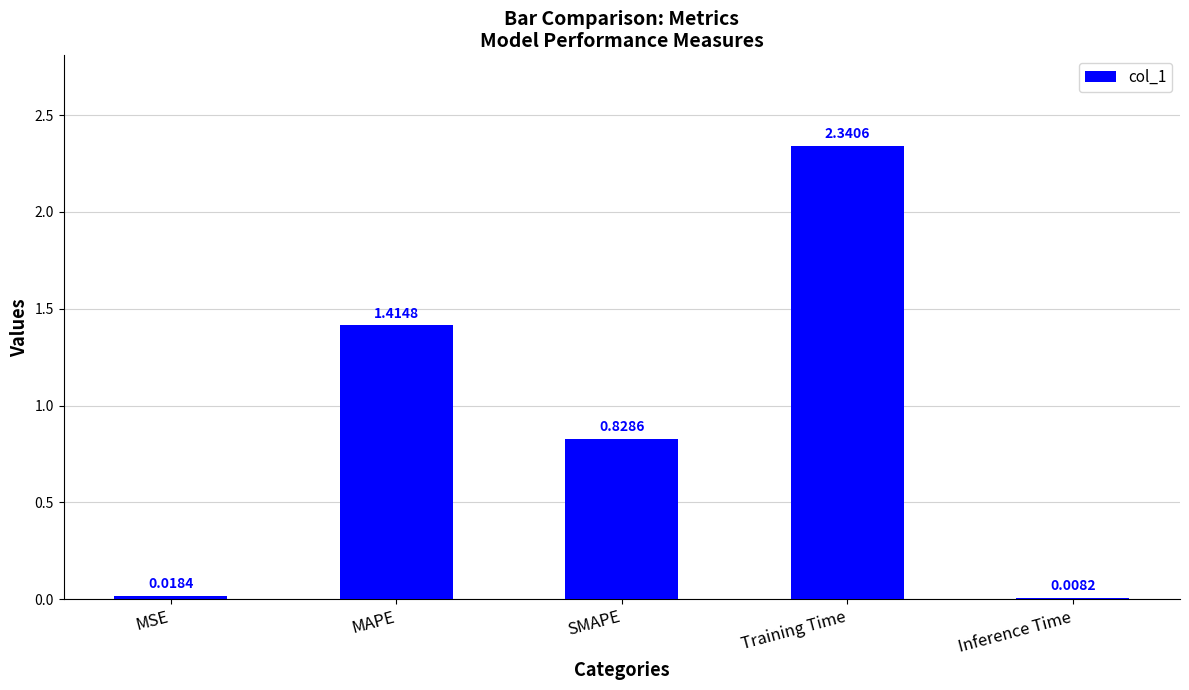

At which label is the value closest to 1?

SMAPE